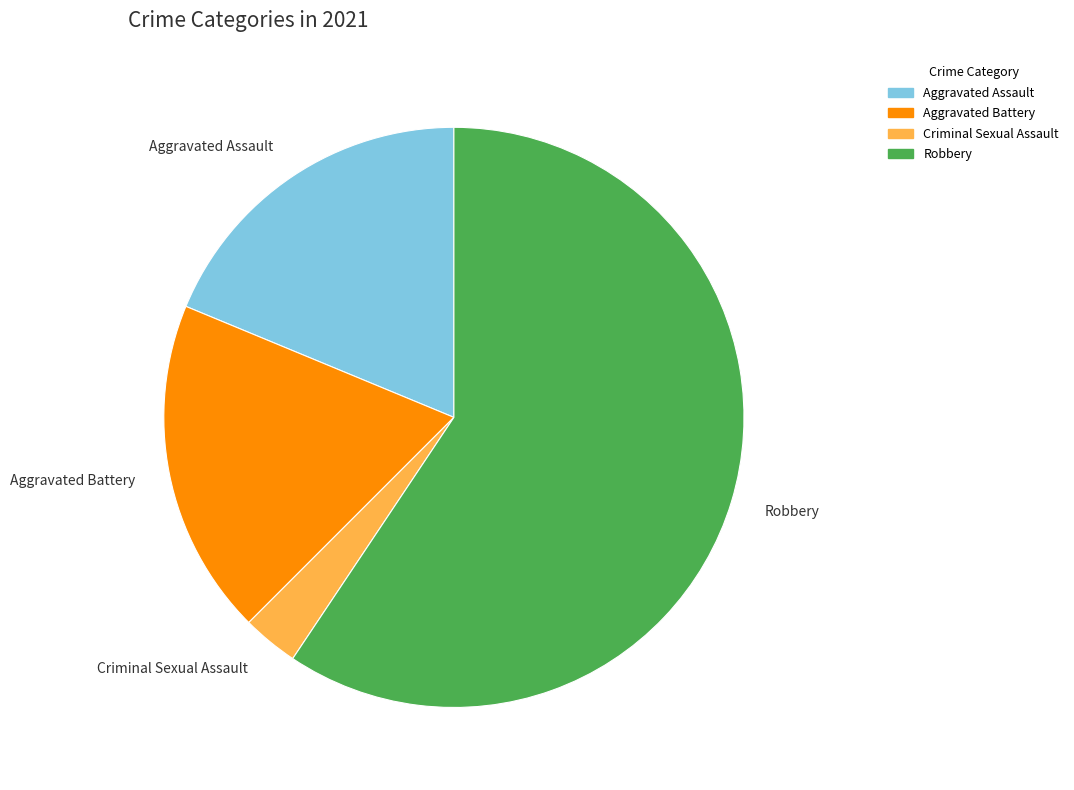

Which category has the biggest portion of the pie?

Robbery